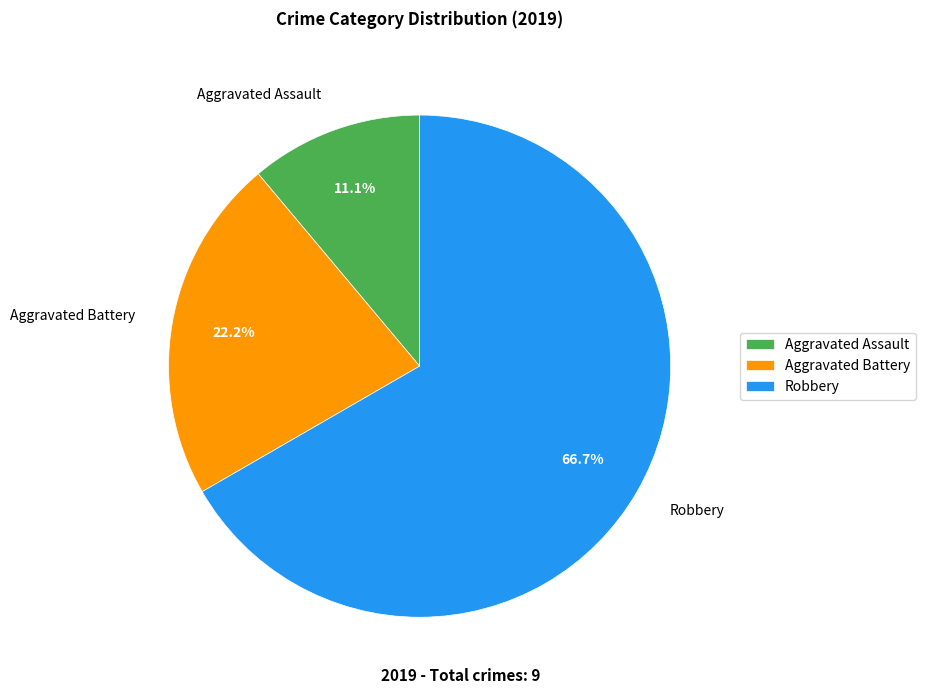

Which has a higher value, Aggravated Assault or Aggravated Battery?

Aggravated Battery